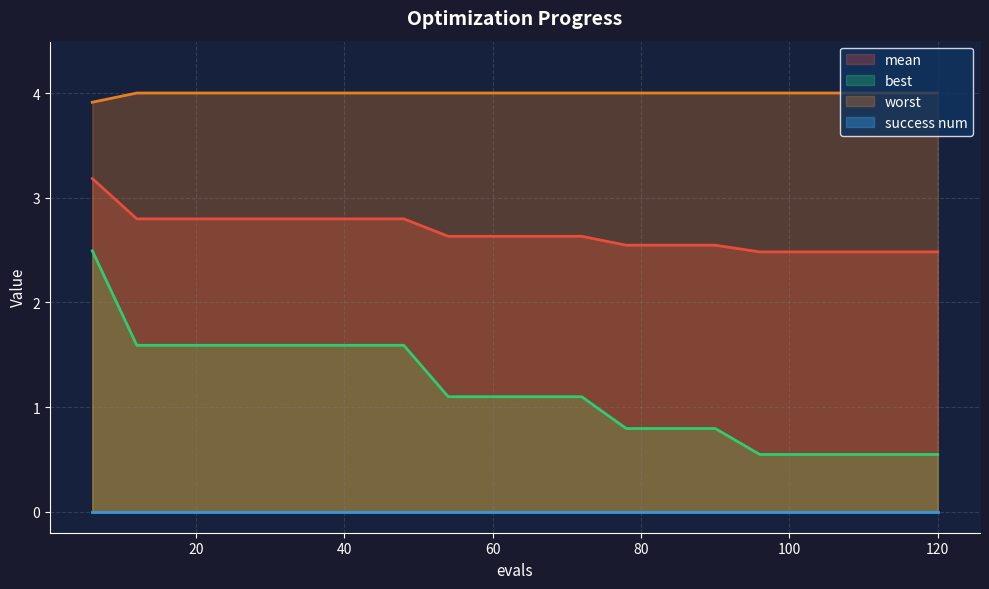

Which series has the largest total across all categories?

worst